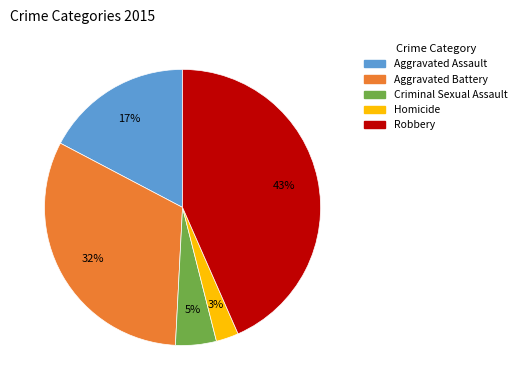

Is the sum of Criminal Sexual Assault and Robbery greater than half?

No